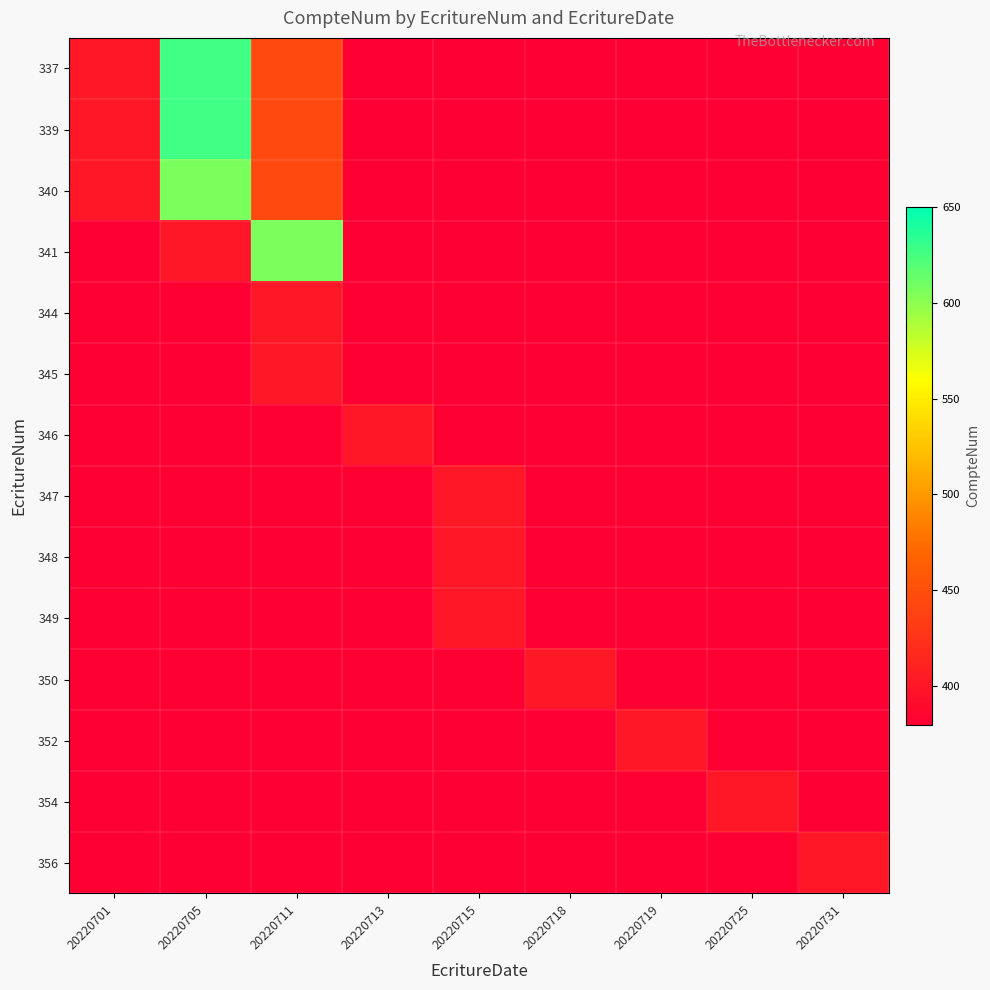

Reading left to right, what are all the values shown in this chart?

337: 20220701=401	20220705=626	20220711=445	20220713=380	20220715=380	20220718=380	20220719=380	20220725=380	20220731=380
339: 20220701=401	20220705=626	20220711=445	20220713=380	20220715=380	20220718=380	20220719=380	20220725=380	20220731=380
340: 20220701=401	20220705=606	20220711=445	20220713=380	20220715=380	20220718=380	20220719=380	20220725=380	20220731=380
341: 20220701=380	20220705=401	20220711=606	20220713=380	20220715=380	20220718=380	20220719=380	20220725=380	20220731=380
344: 20220701=380	20220705=380	20220711=401	20220713=380	20220715=380	20220718=380	20220719=380	20220725=380	20220731=380
345: 20220701=380	20220705=380	20220711=401	20220713=380	20220715=380	20220718=380	20220719=380	20220725=380	20220731=380
346: 20220701=380	20220705=380	20220711=380	20220713=401	20220715=380	20220718=380	20220719=380	20220725=380	20220731=380
347: 20220701=380	20220705=380	20220711=380	20220713=380	20220715=401	20220718=380	20220719=380	20220725=380	20220731=380
348: 20220701=380	20220705=380	20220711=380	20220713=380	20220715=401	20220718=380	20220719=380	20220725=380	20220731=380
349: 20220701=380	20220705=380	20220711=380	20220713=380	20220715=401	20220718=380	20220719=380	20220725=380	20220731=380
350: 20220701=380	20220705=380	20220711=380	20220713=380	20220715=380	20220718=401	20220719=380	20220725=380	20220731=380
352: 20220701=380	20220705=380	20220711=380	20220713=380	20220715=380	20220718=380	20220719=401	20220725=380	20220731=380
354: 20220701=380	20220705=380	20220711=380	20220713=380	20220715=380	20220718=380	20220719=380	20220725=401	20220731=380
356: 20220701=380	20220705=380	20220711=380	20220713=380	20220715=380	20220718=380	20220719=380	20220725=380	20220731=401